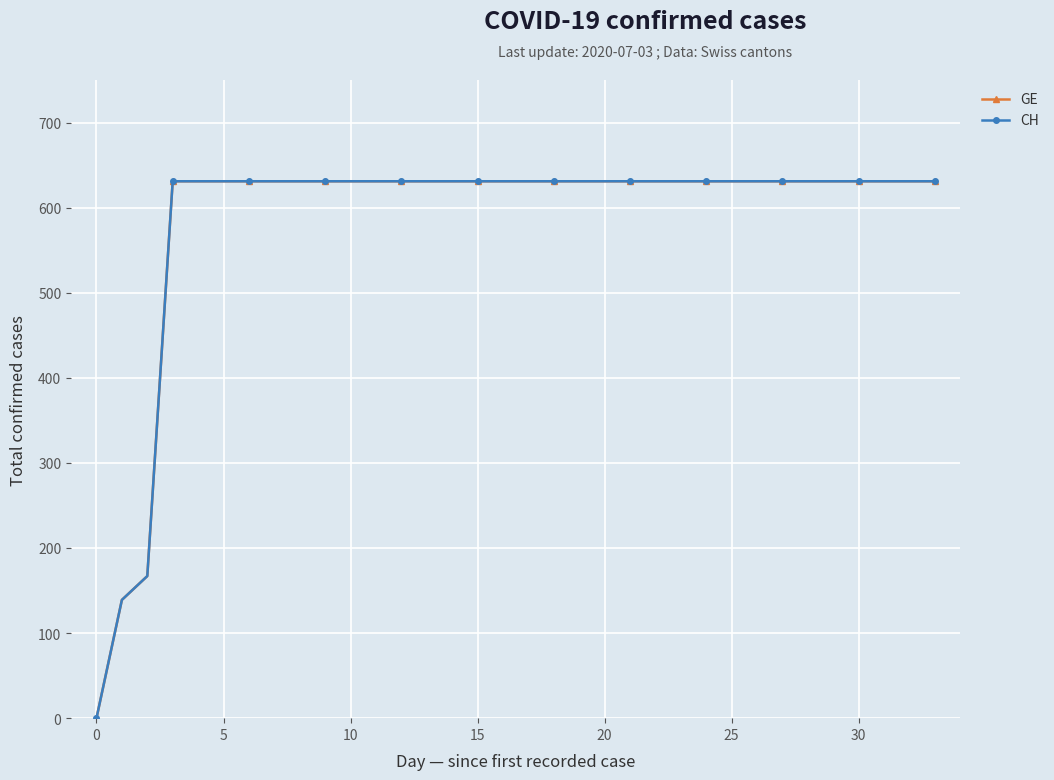

What is the highest value of the GE series?

631